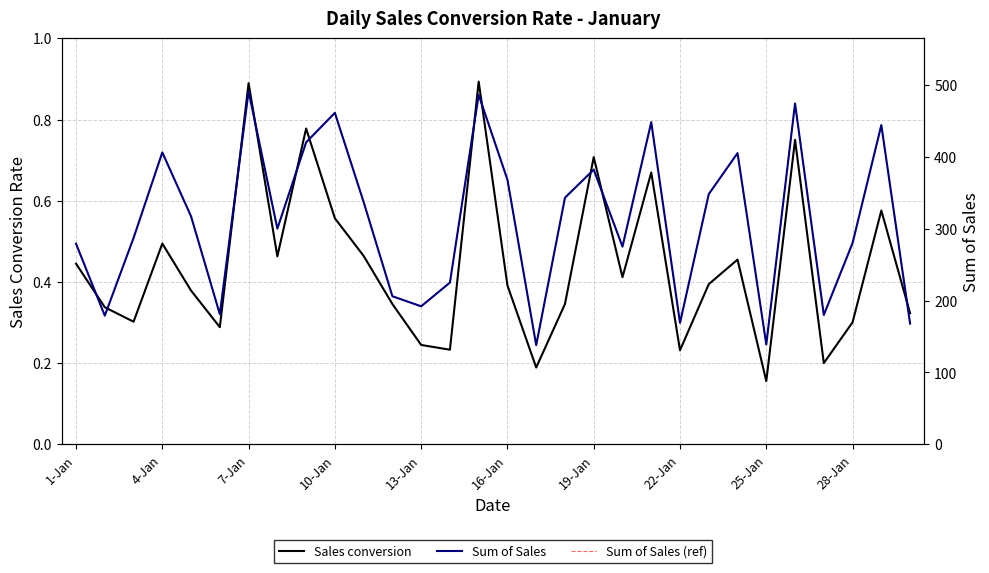

What is the value of the Sum of Sales (ref) point at the 23rd from the left?

348.0